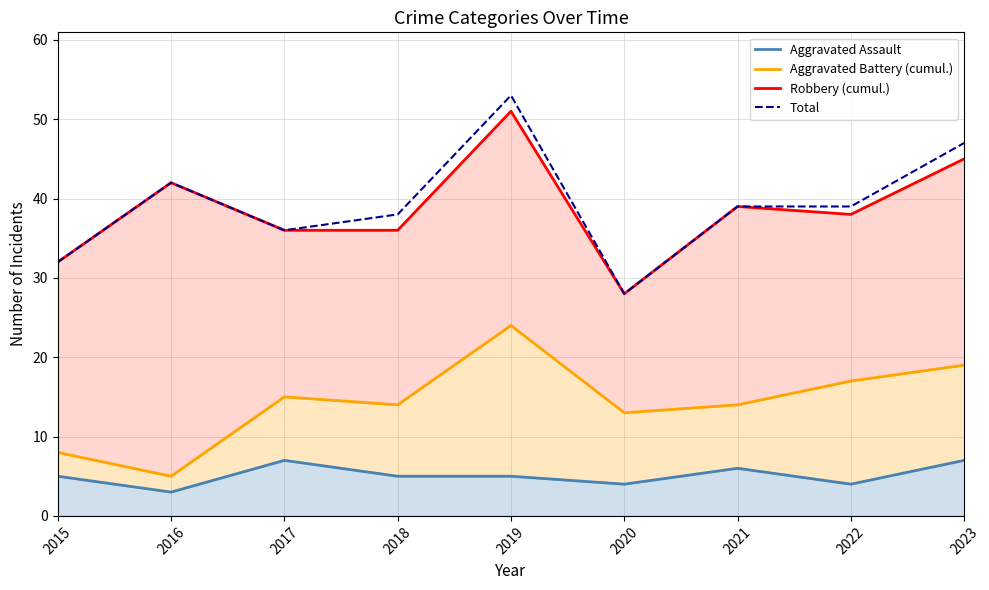

Reading right to left, what are all the values shown in this chart?

Aggravated Assault: 7	4	6	4	5	5	7	3	5
Aggravated Battery (cumul.): 19	17	14	13	24	14	15	5	8
Robbery (cumul.): 45	38	39	28	51	36	36	42	32
Total: 47	39	39	28	53	38	36	42	32